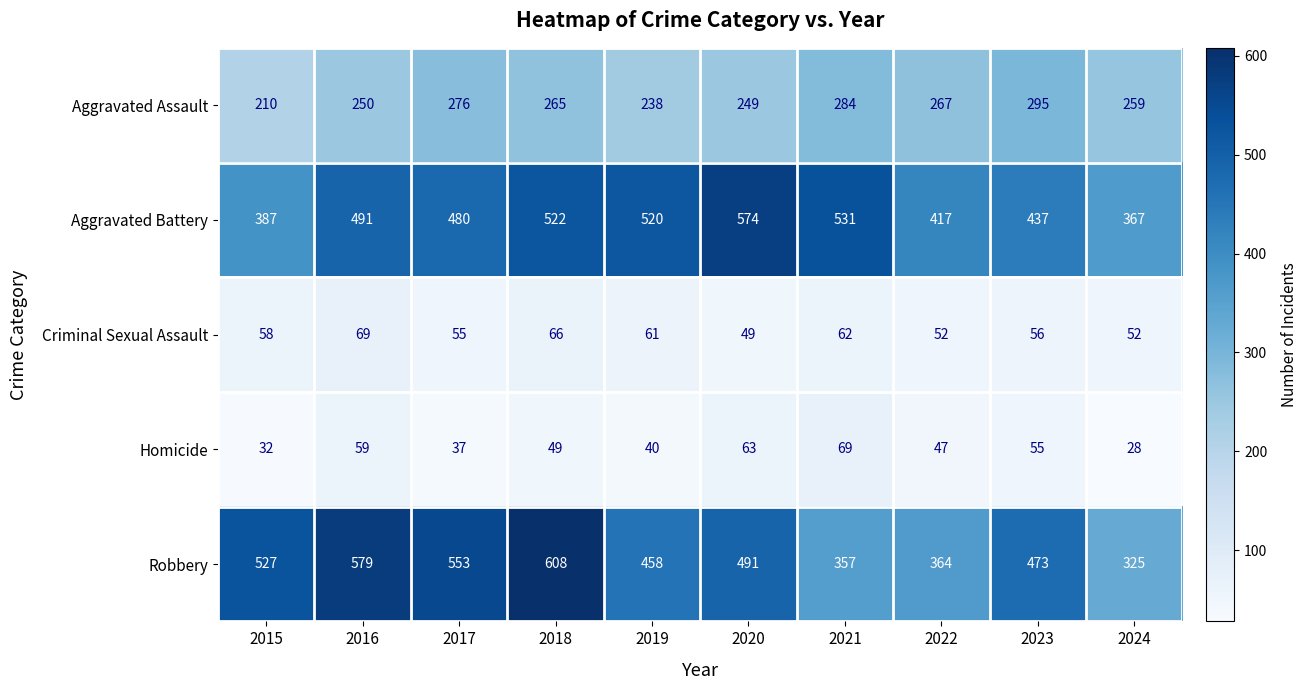

What is the sum of all Robbery values?

4735